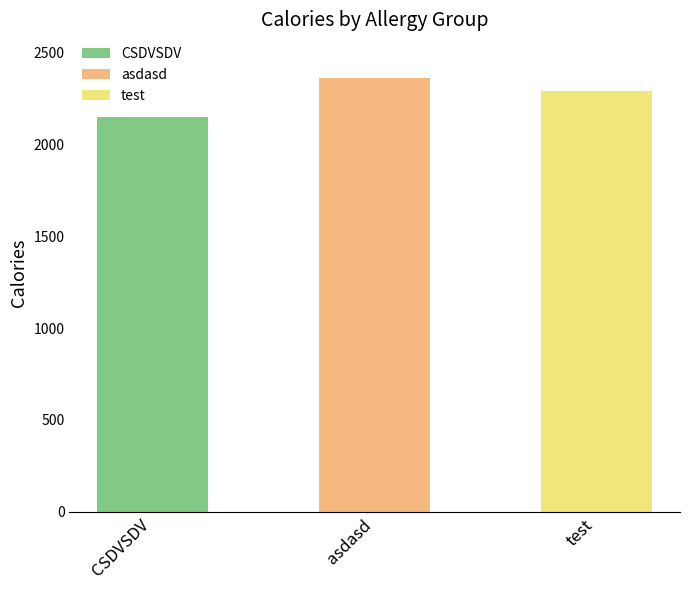

What value does the data have at asdasd, to the nearest 5?

2360